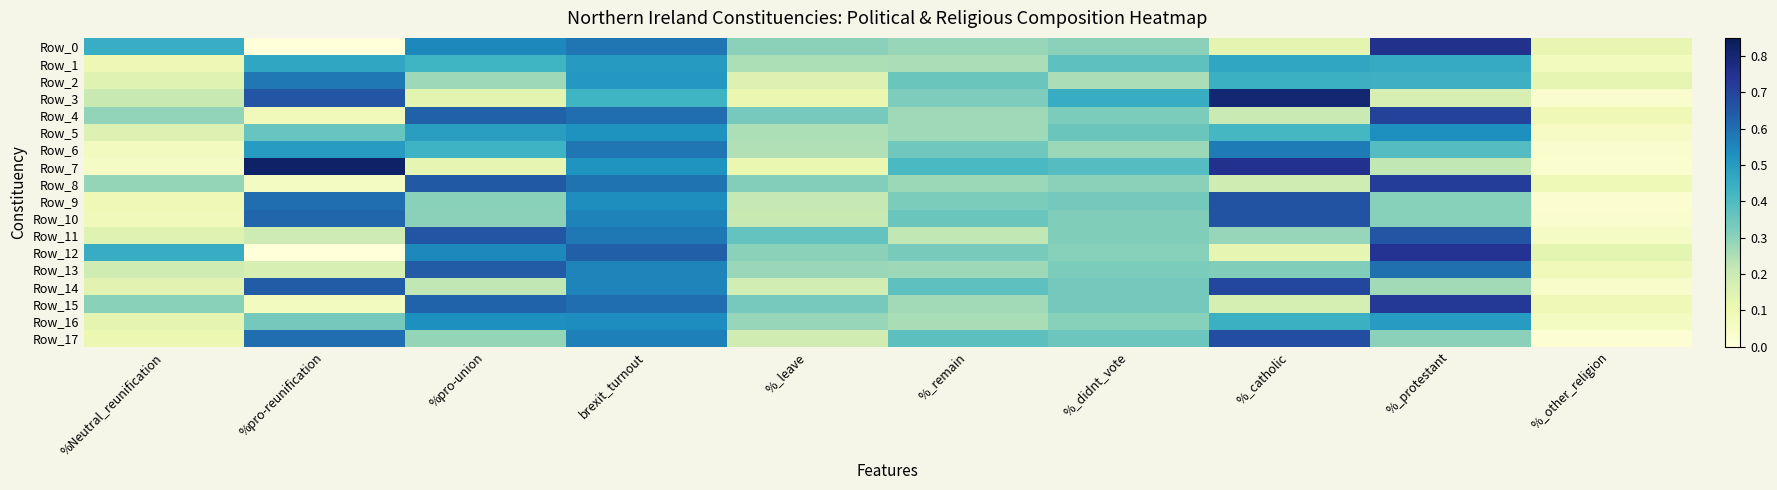

Rank the series at %pro-reunification from highest to lowest value.

Row_7, Row_3, Row_14, Row_10, Row_17, Row_9, Row_2, Row_6, Row_1, Row_5, Row_16, Row_11, Row_13, Row_4, Row_15, Row_8, Row_0, Row_12